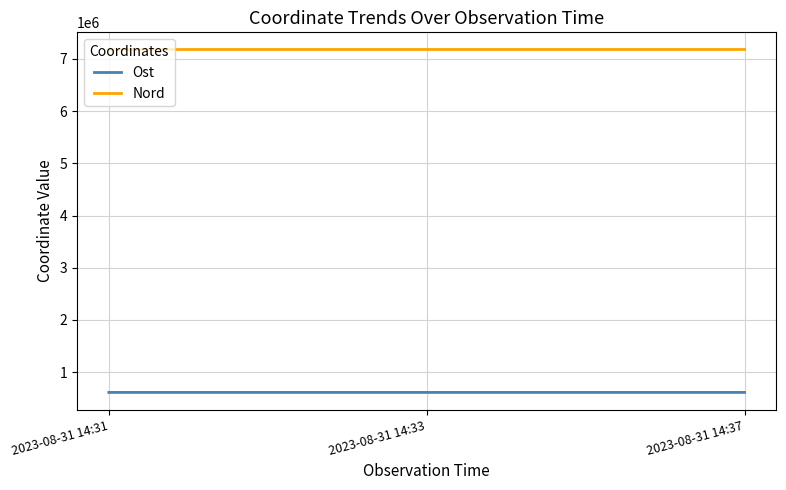

What is the difference between the highest and lowest values at 2023-08-31 14:37?

6570164.6